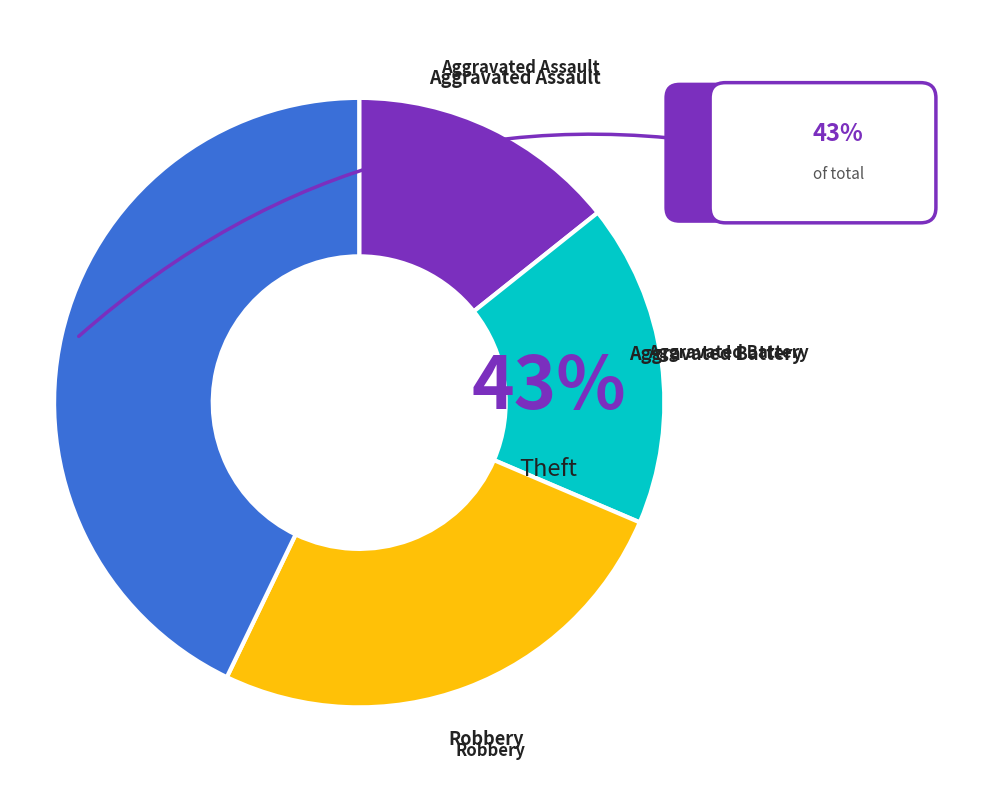

Which category has the smallest portion of the pie?

Aggravated Assault